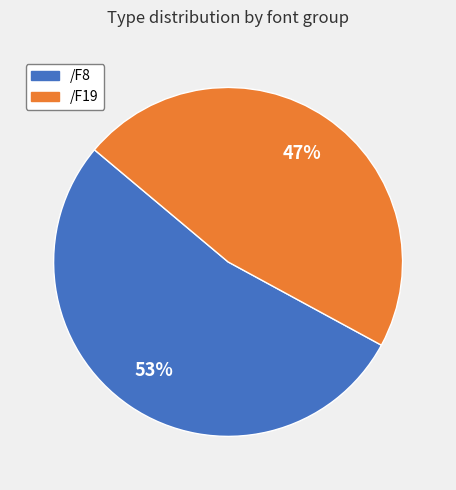

How many slices are in this pie chart?

2